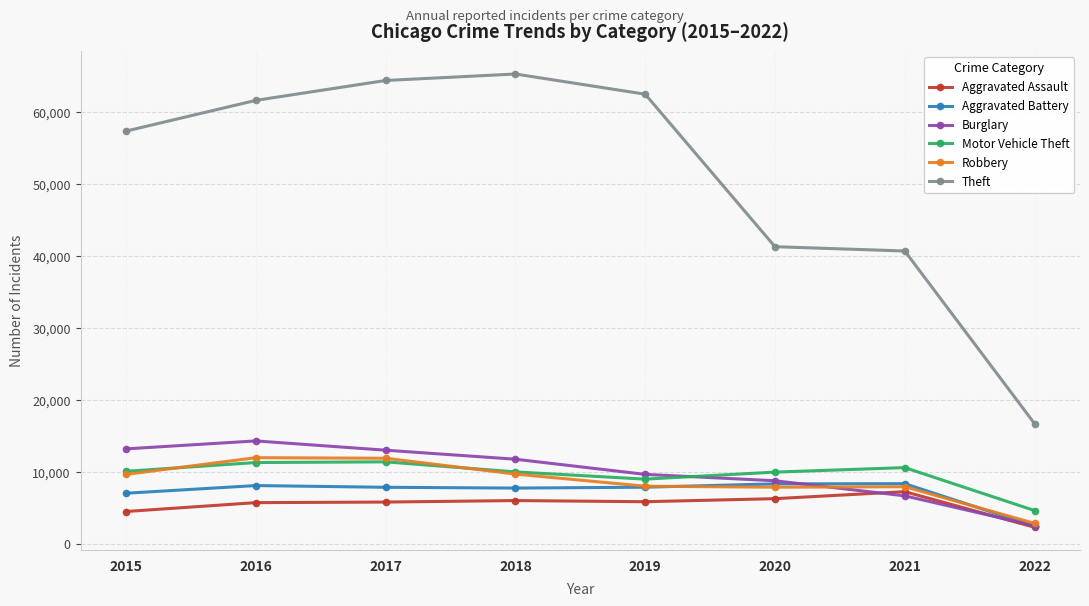

At which label does Aggravated Battery first exceed 7857?

2016